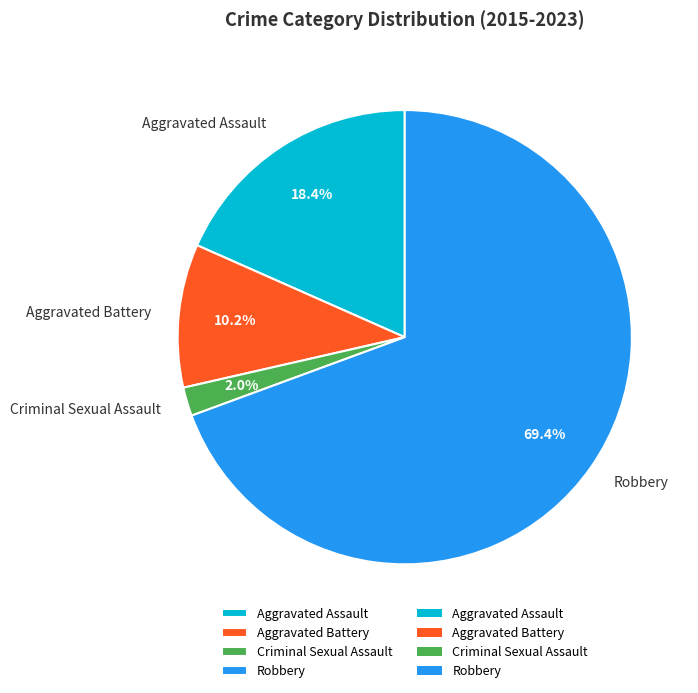

How many slices are in this pie chart?

4